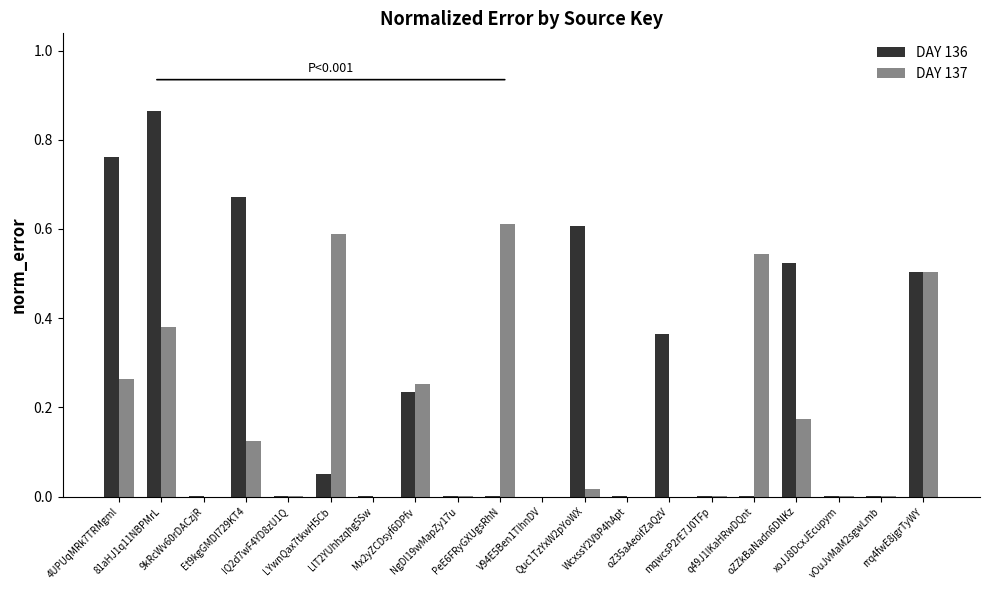

Which series has the largest total across all categories?

DAY 136